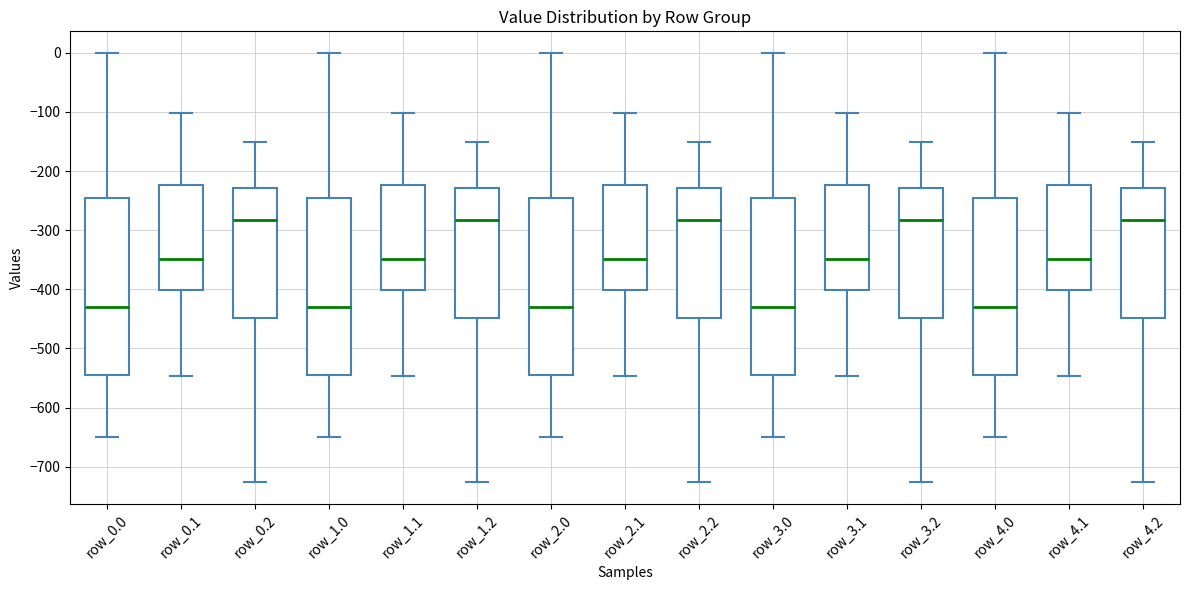

Reading left to right, transcribe this box plot: for each box, give where its median line is, the range the box spans, and where its two whiskers end, as read against the y-axis. The values are not printed on the chart, so give them approximately, as read against the axis.

row_0.0: median -430, box -540 to -250, whiskers -650 to 0
row_0.1: median -350, box -400 to -220, whiskers -550 to -100
row_0.2: median -280, box -450 to -230, whiskers -730 to -150
row_1.0: median -430, box -540 to -250, whiskers -650 to 0
row_1.1: median -350, box -400 to -220, whiskers -550 to -100
row_1.2: median -280, box -450 to -230, whiskers -730 to -150
row_2.0: median -430, box -540 to -250, whiskers -650 to 0
row_2.1: median -350, box -400 to -220, whiskers -550 to -100
row_2.2: median -280, box -450 to -230, whiskers -730 to -150
row_3.0: median -430, box -540 to -250, whiskers -650 to 0
row_3.1: median -350, box -400 to -220, whiskers -550 to -100
row_3.2: median -280, box -450 to -230, whiskers -730 to -150
row_4.0: median -430, box -540 to -250, whiskers -650 to 0
row_4.1: median -350, box -400 to -220, whiskers -550 to -100
row_4.2: median -280, box -450 to -230, whiskers -730 to -150